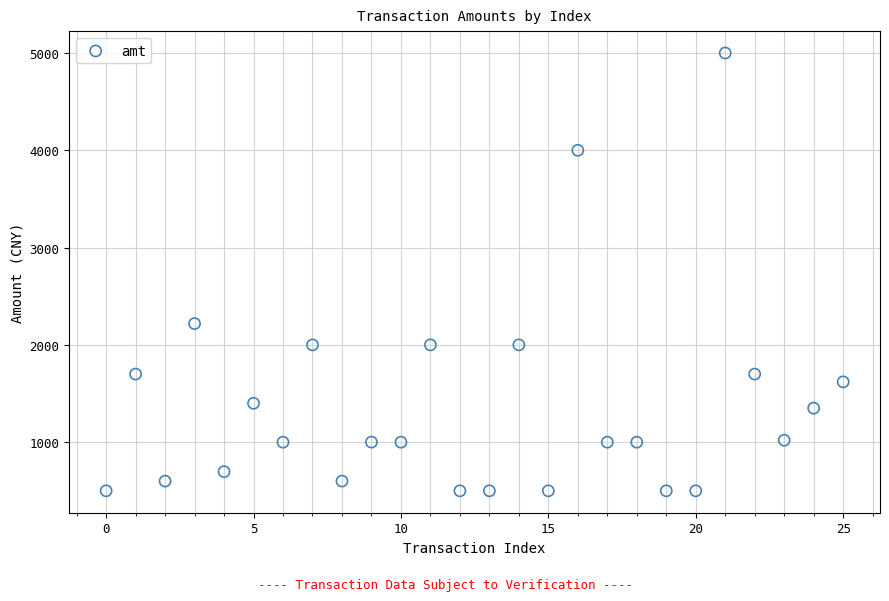

What is the range of Y values (max minus min)?

4500.0